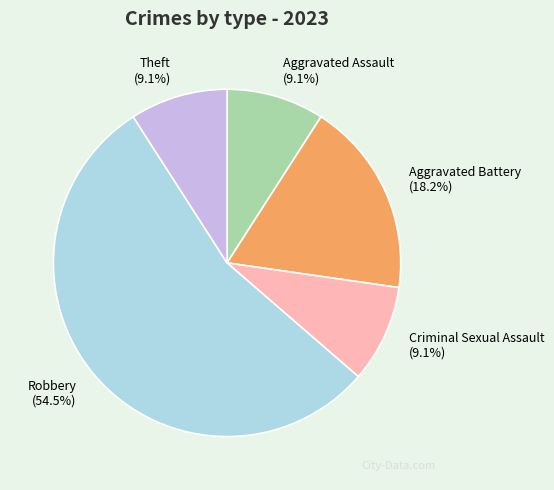

Which slice is the largest?

Robbery (54.5%)